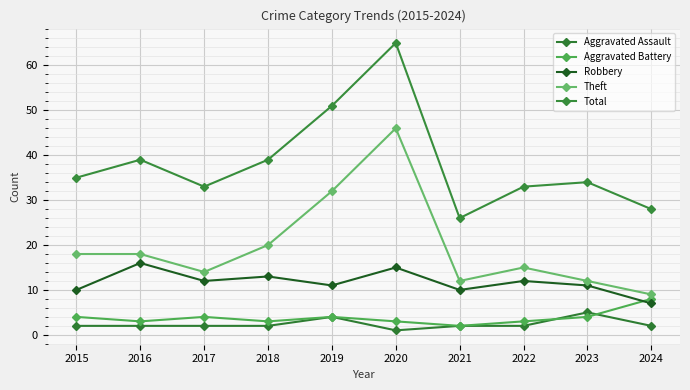

What is the maximum value for Total?

65